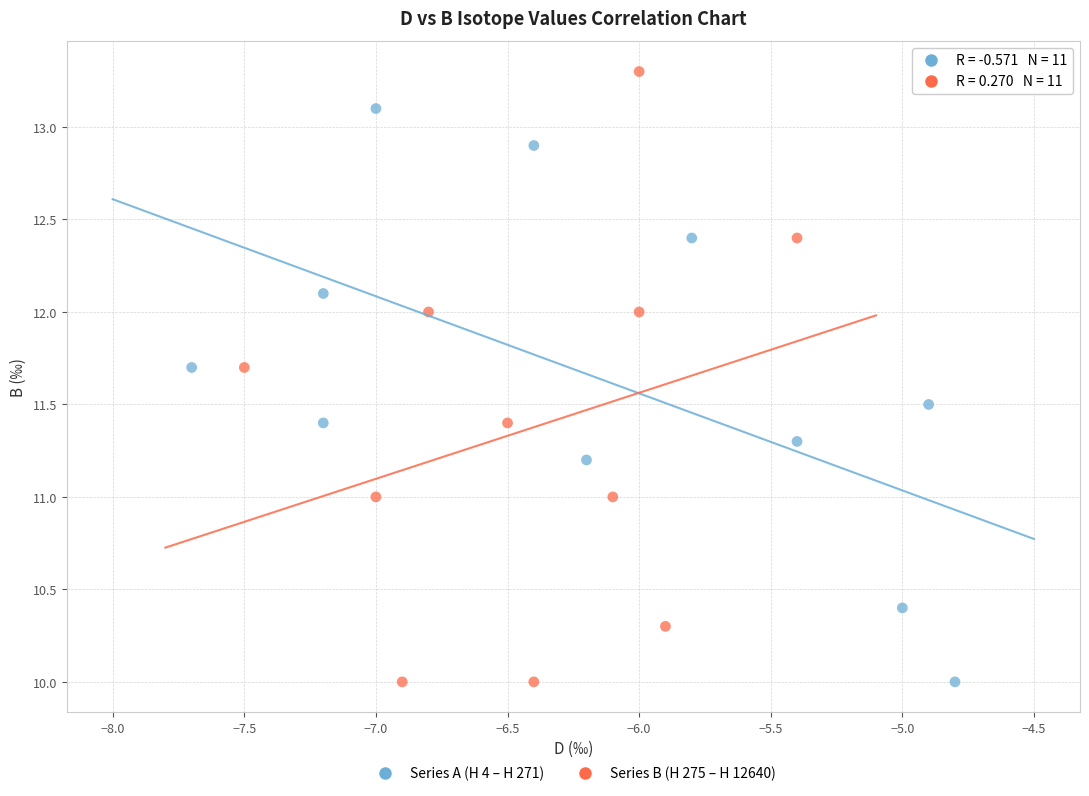

Which series reaches the maximum Y coordinate?

Series B (H 275 – H 12640)